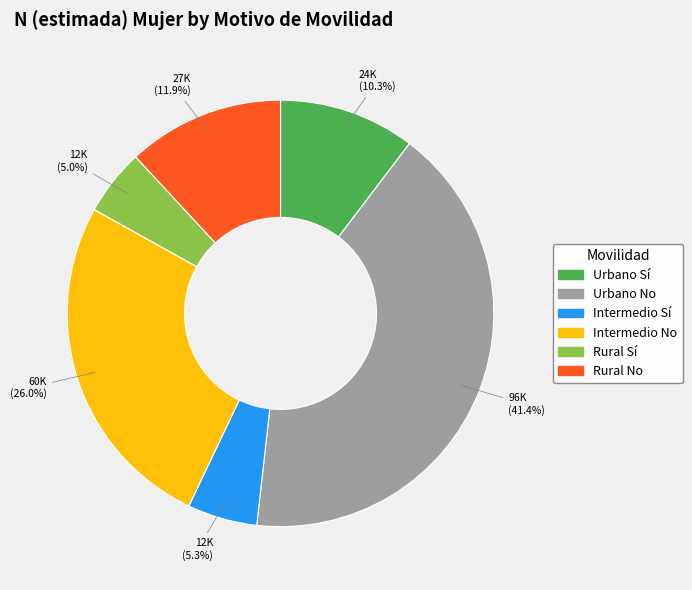

Does Urbano No represent more than half of the total?

No